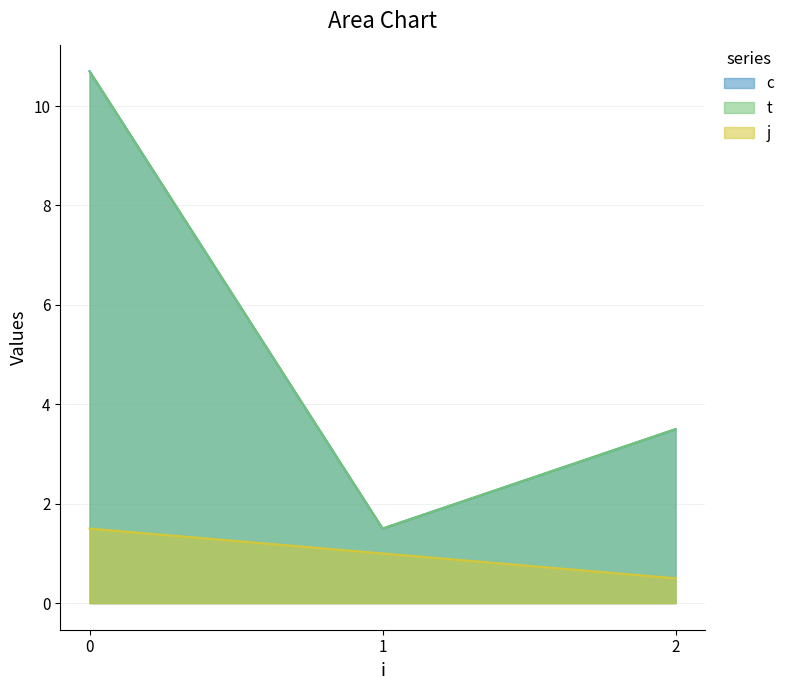

Does the chart display data point markers on the line(s)?

No